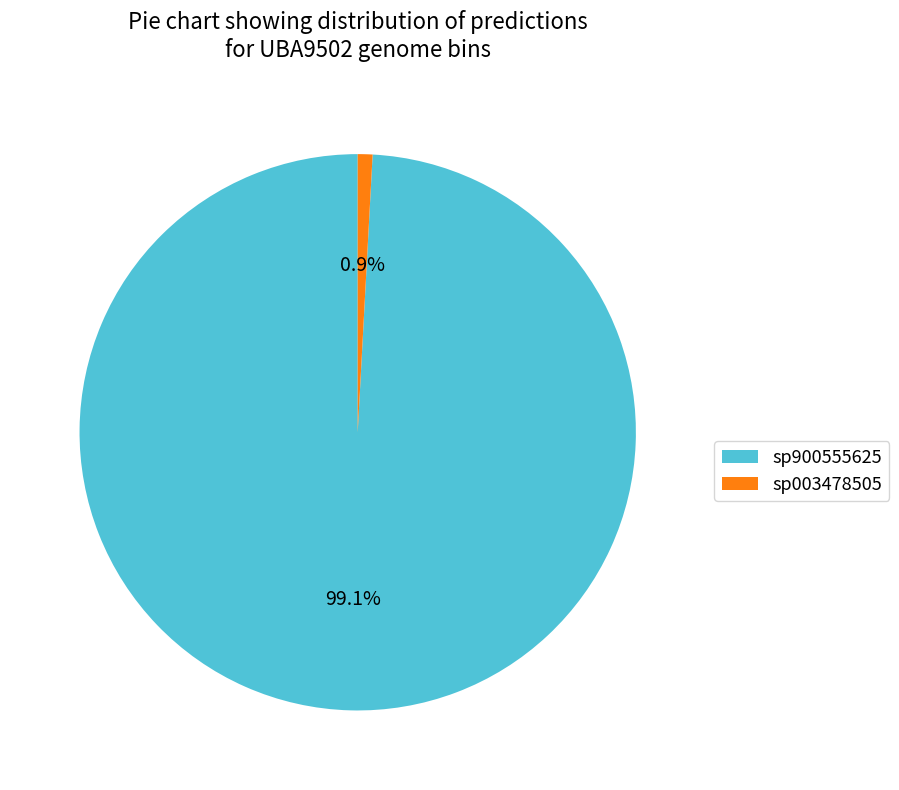

Which category has the smallest portion of the pie?

sp003478505